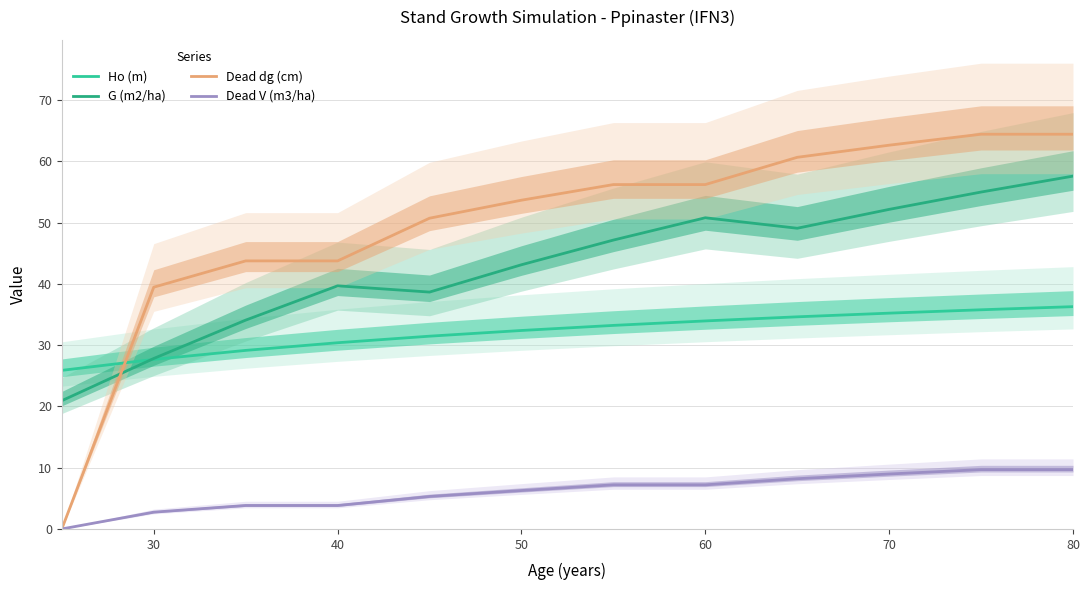

How many series are shown in this chart?

4